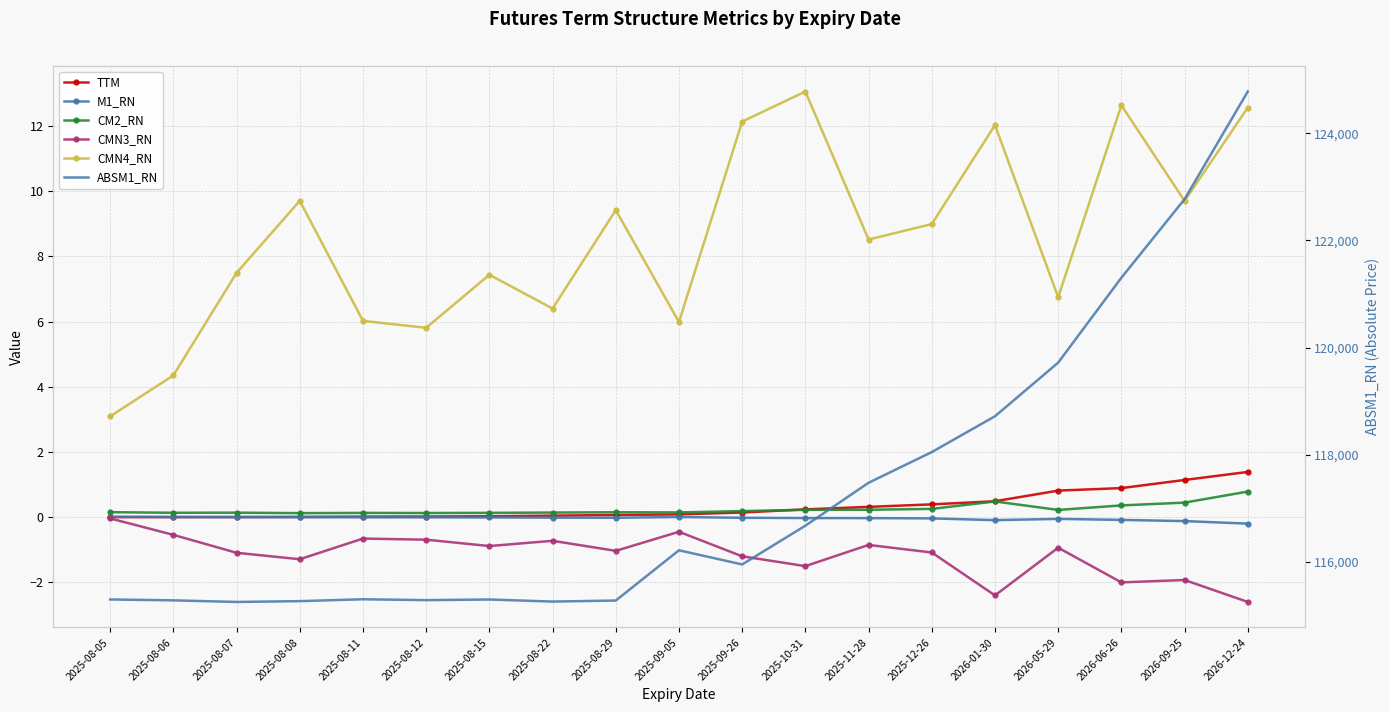

How many data points does each series have?

19